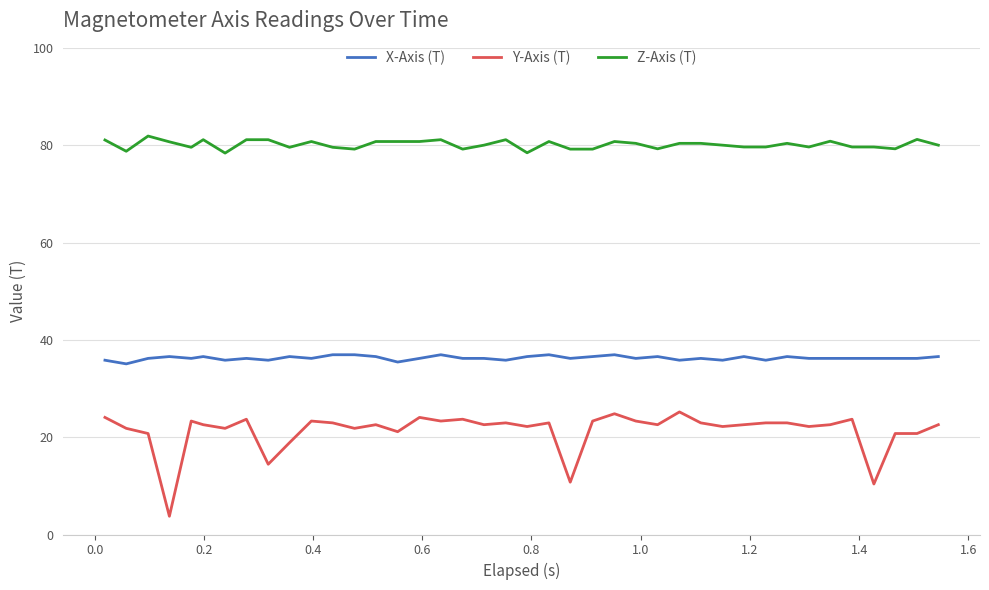

Which series has the widest spread of values?

Y-Axis (T)